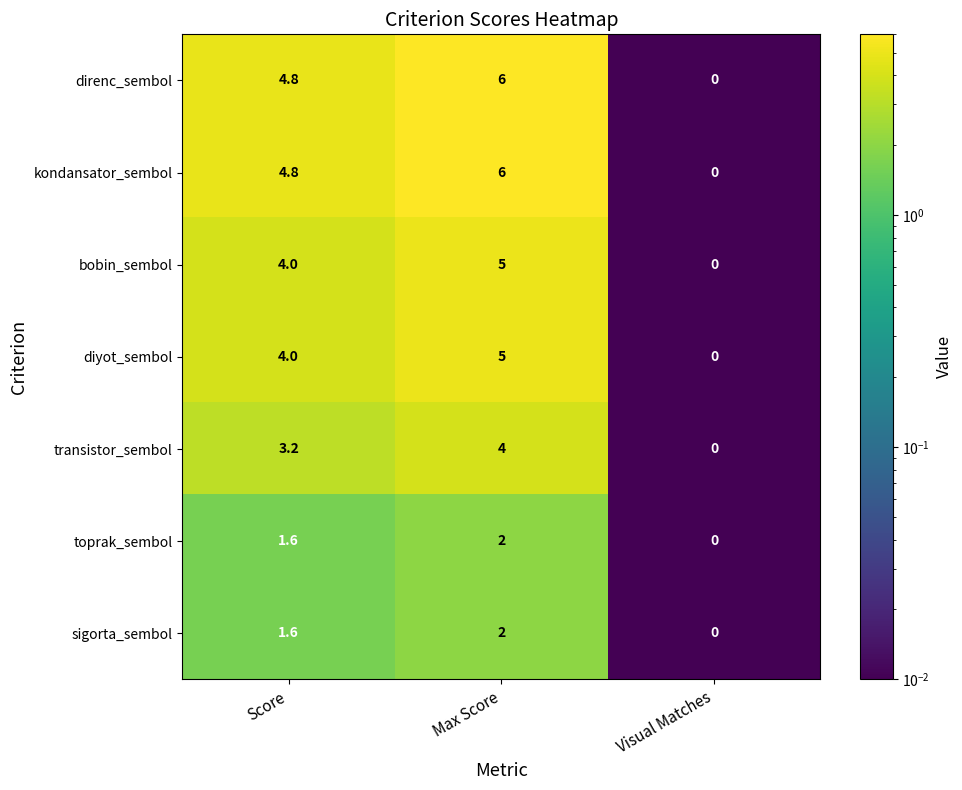

How many kondansator_sembol values are between 0 and 6?

3